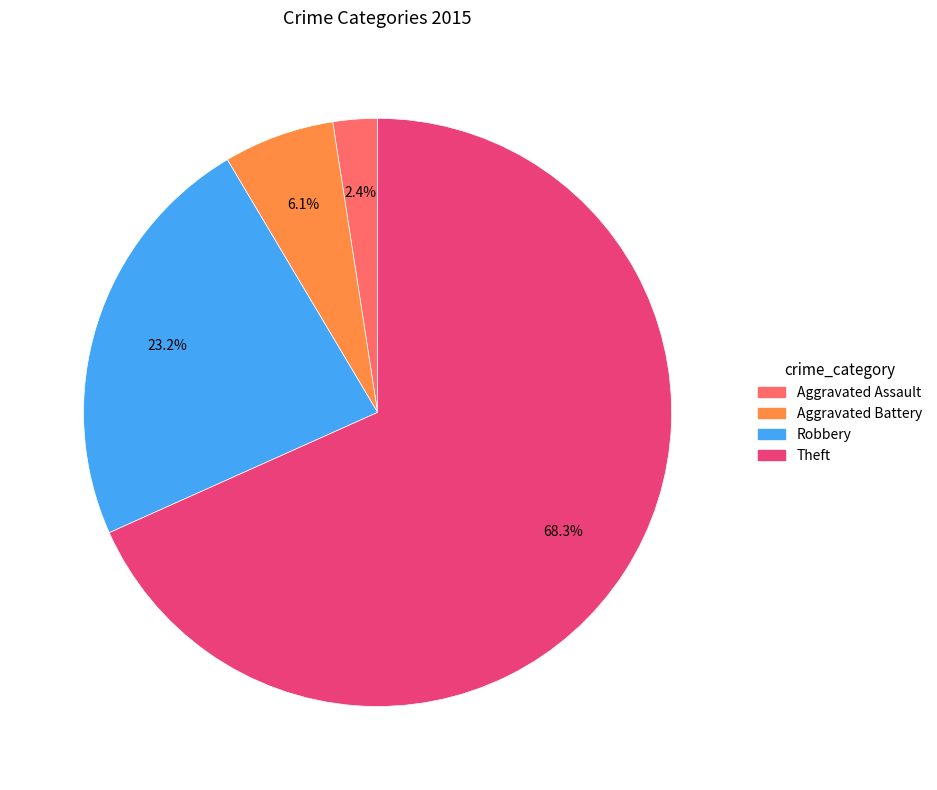

What is the largest slice in the pie chart?

Theft